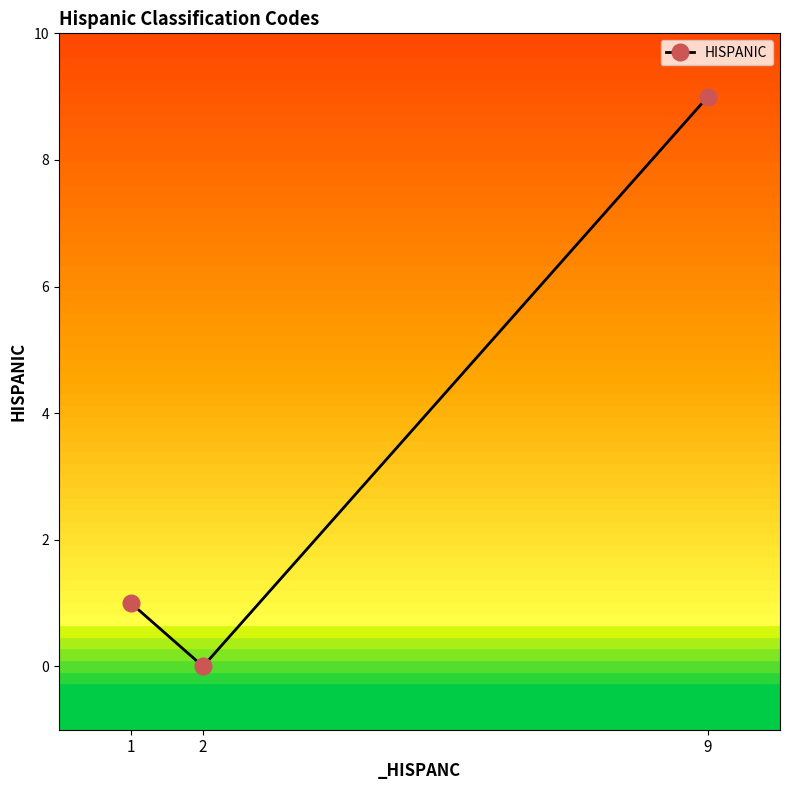

What is the sum of all values?

10